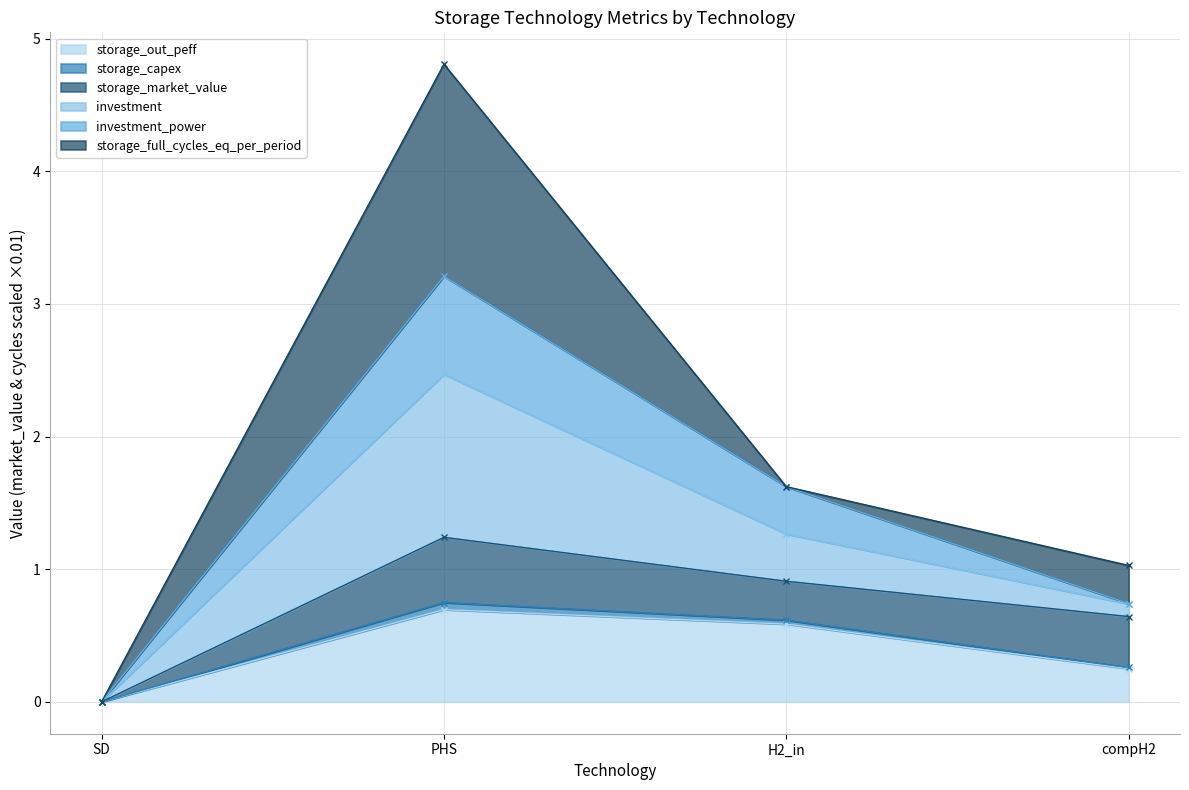

Is the value of storage_out_peff at compH2 greater than the value of storage_capex at SD?

Yes